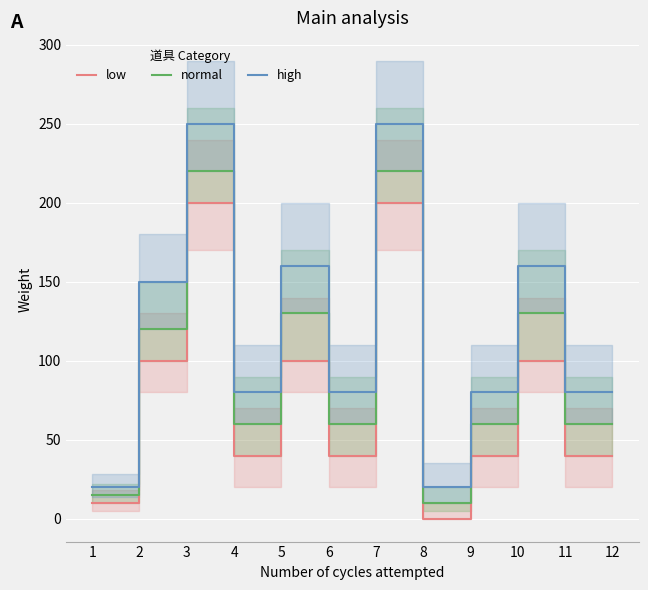

What is the highest value of the high series?

250